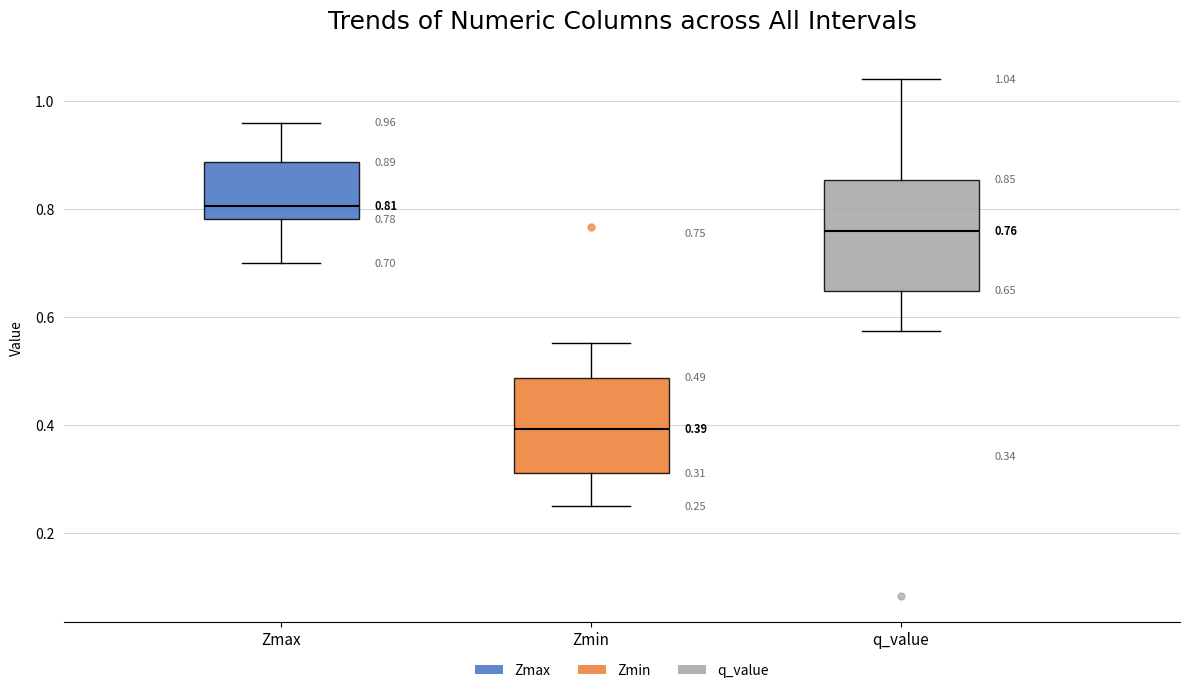

Which box has the lowest median line?

Zmin